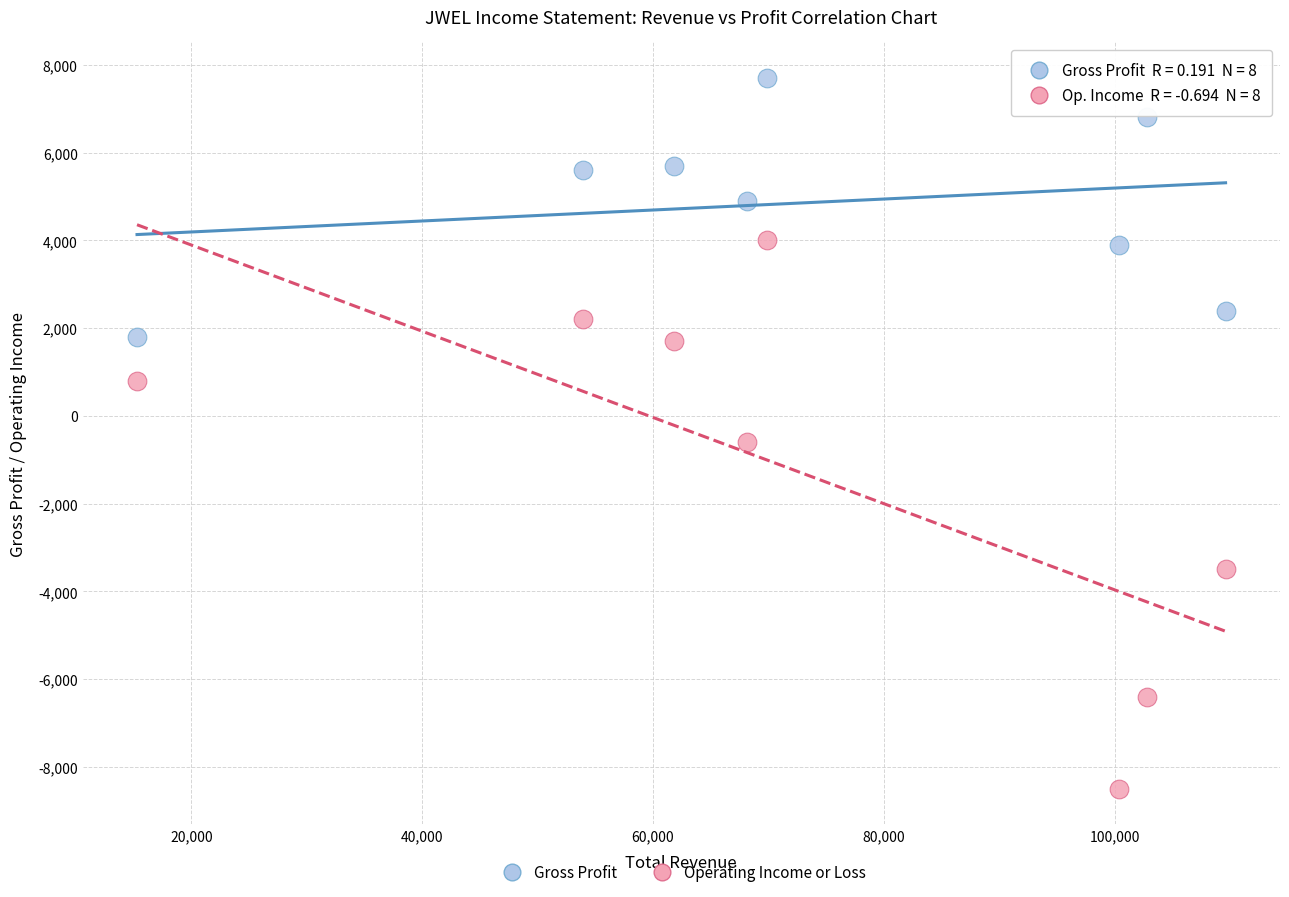

Which series reaches the maximum Y coordinate?

Gross Profit